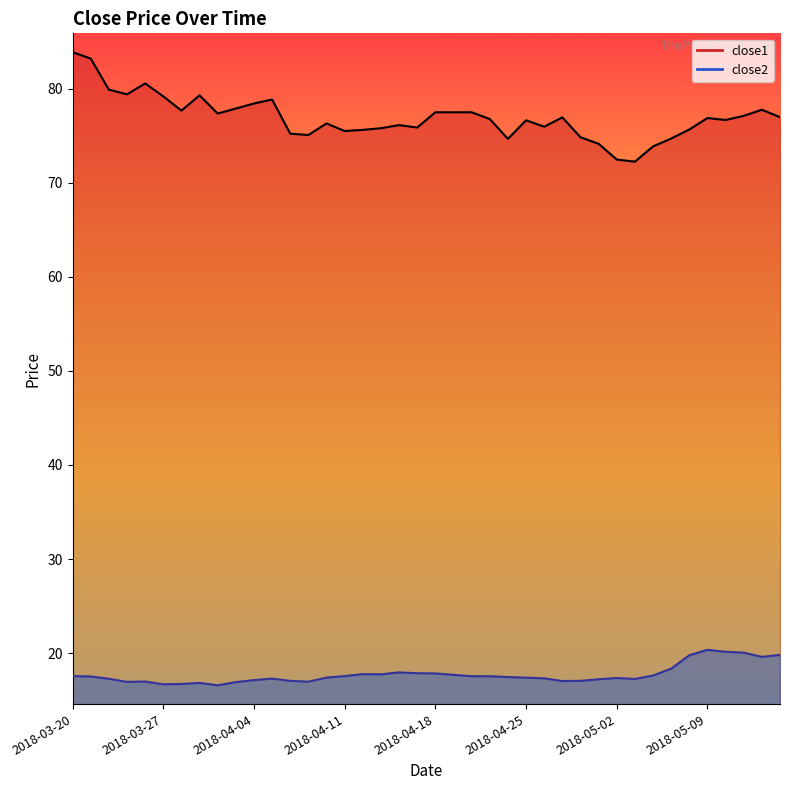

What are all the series names shown in the legend?

close1, close2